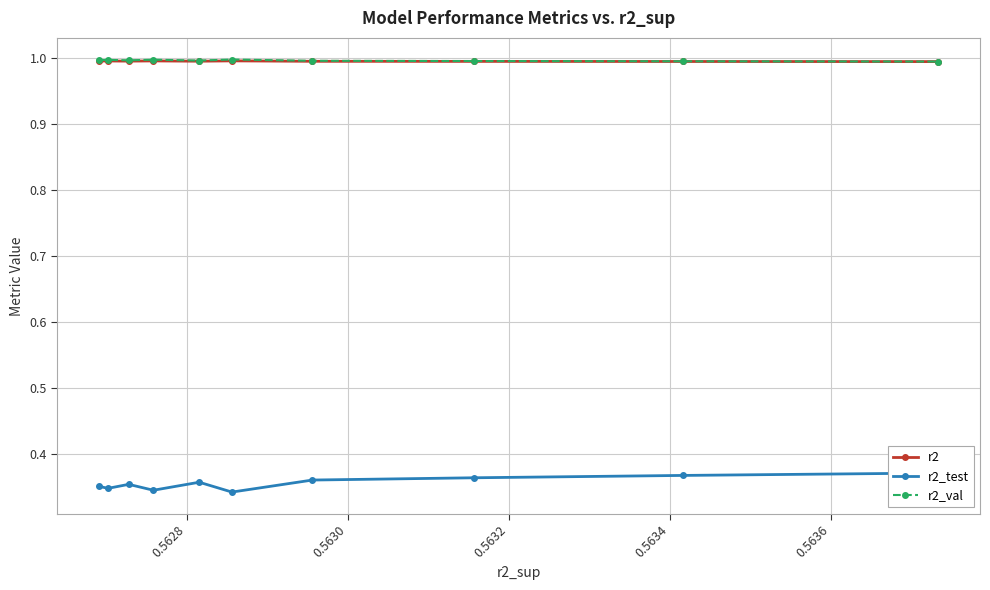

What is the value of the r2_val point at the 5th from the left?

1.0